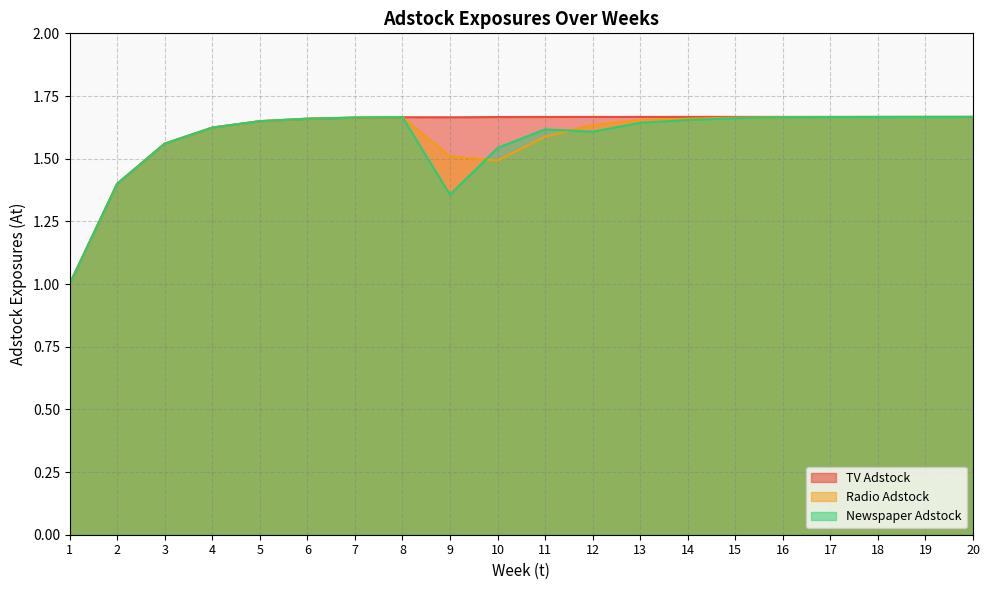

What is the value of the TV Adstock point at the 13th from the left?

1.7